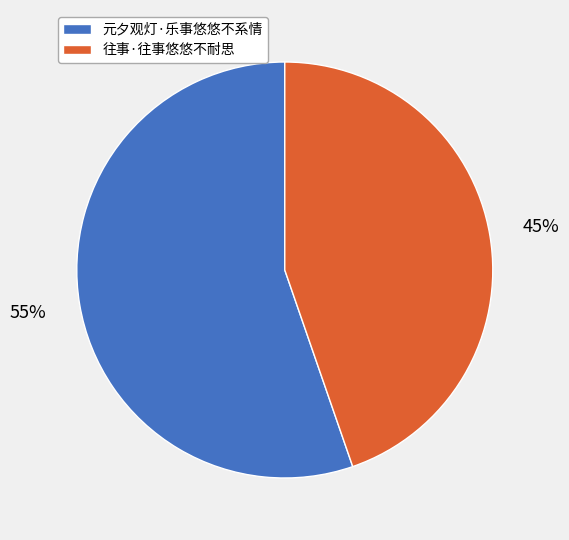

Which category has the biggest portion of the pie?

元夕观灯·乐事悠悠不系情